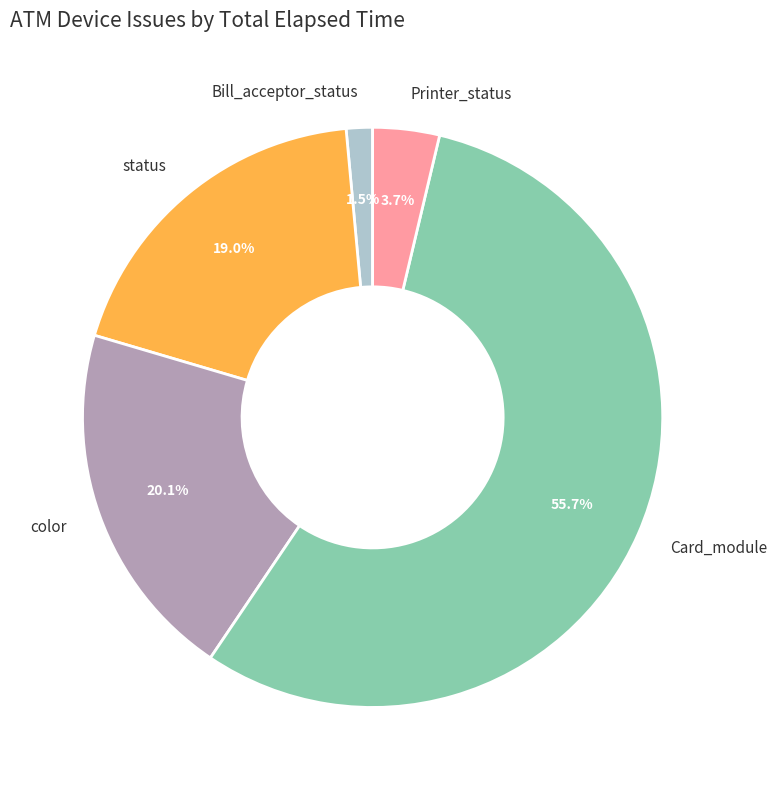

What percentage is the Card_module slice, to the nearest percent?

56%